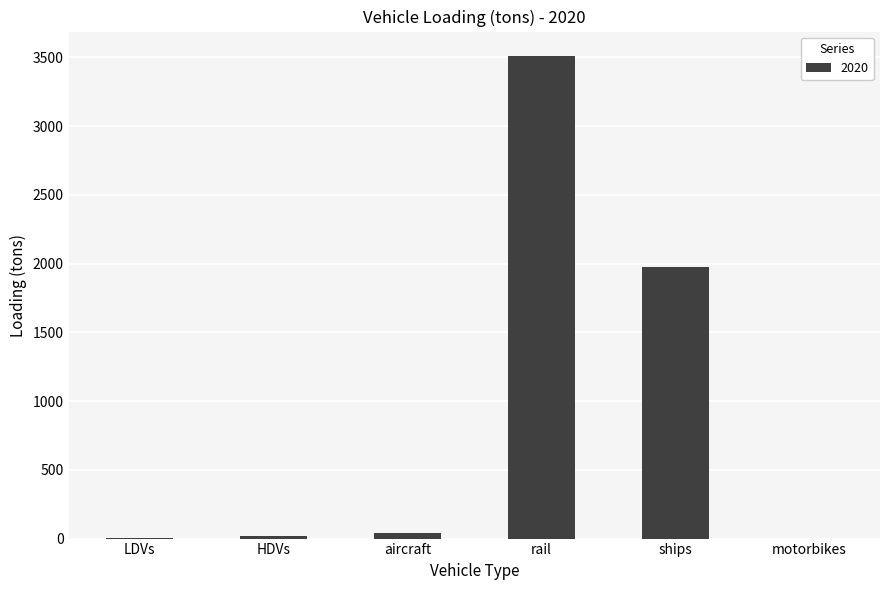

Where is the data nearest to the value 1756?

ships